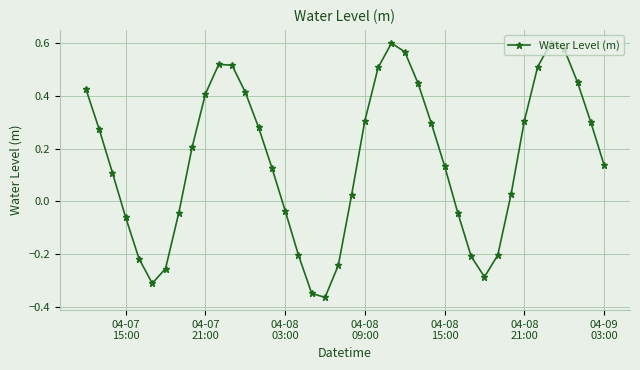

How many interior local peaks (higher than both neighbors) does the data have?

3